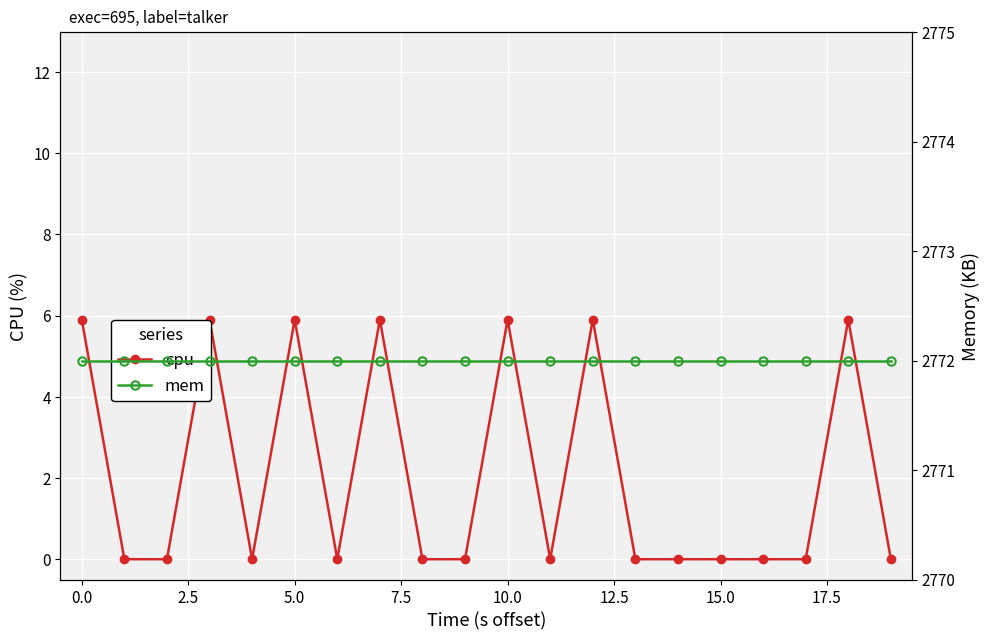

True or false: cpu has more than 0 points higher than both neighbors.

True